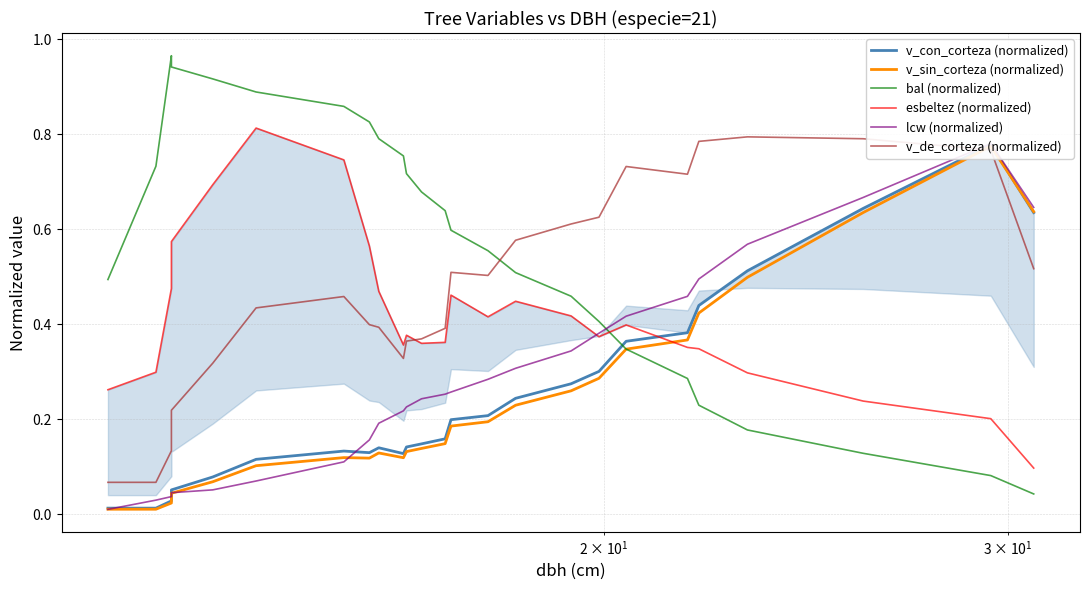

How many interior local valleys does the esbeltez (normalized) series have?

4